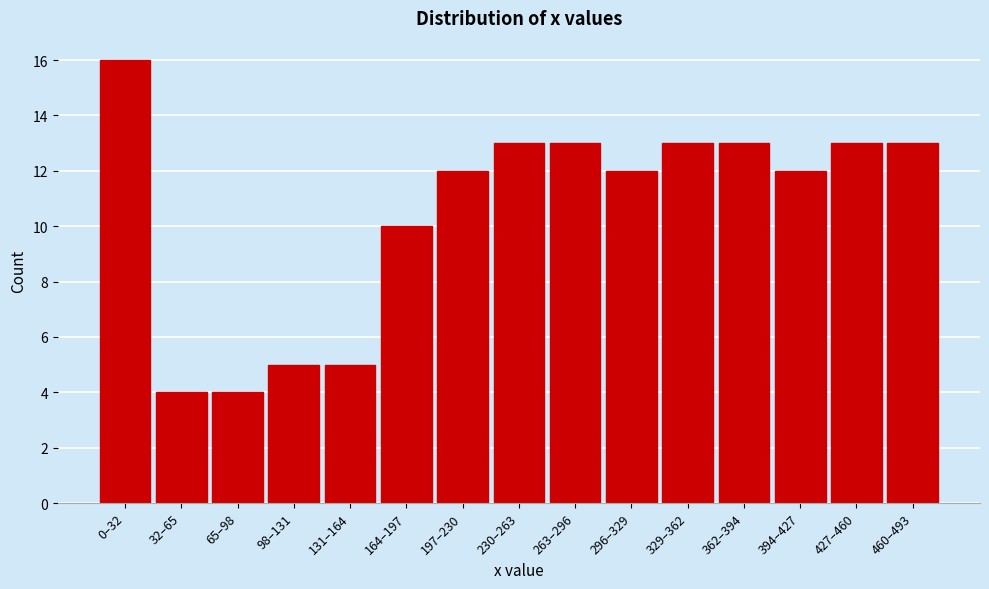

Reading left to right, list all the values displayed in this chart.

16	4	4	5	5	10	12	13	13	12	13	13	12	13	13